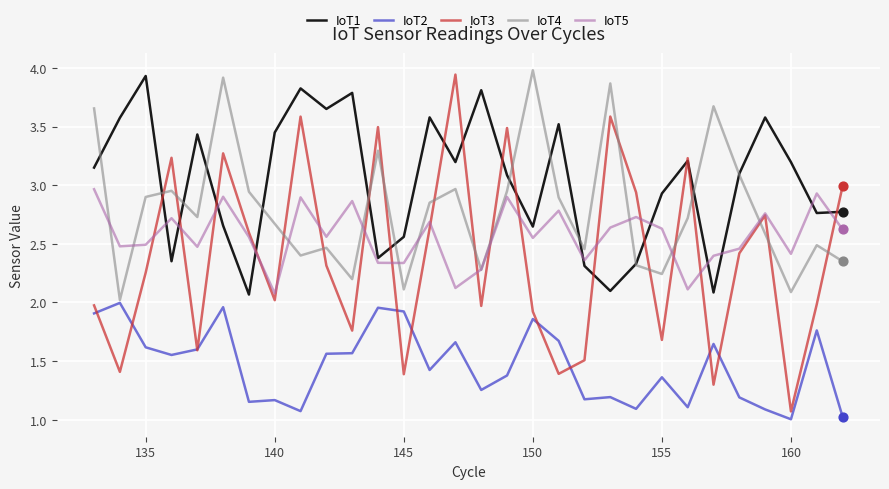

At how many categories does at least one series exceed 1?

30